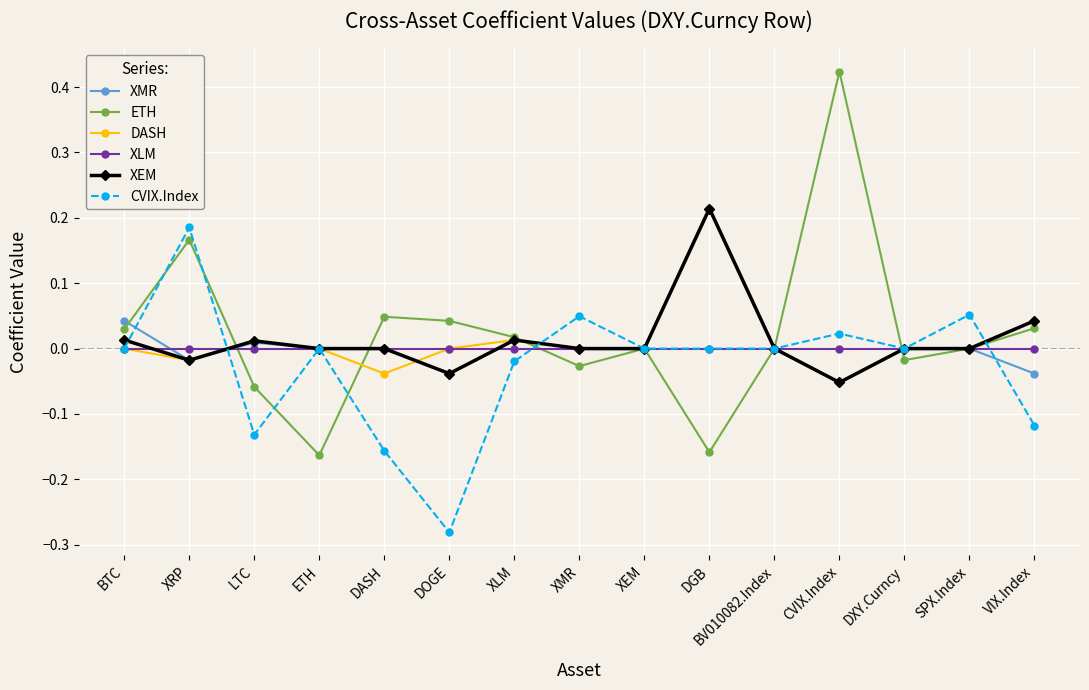

At which label does XEM first exceed 0?

BTC